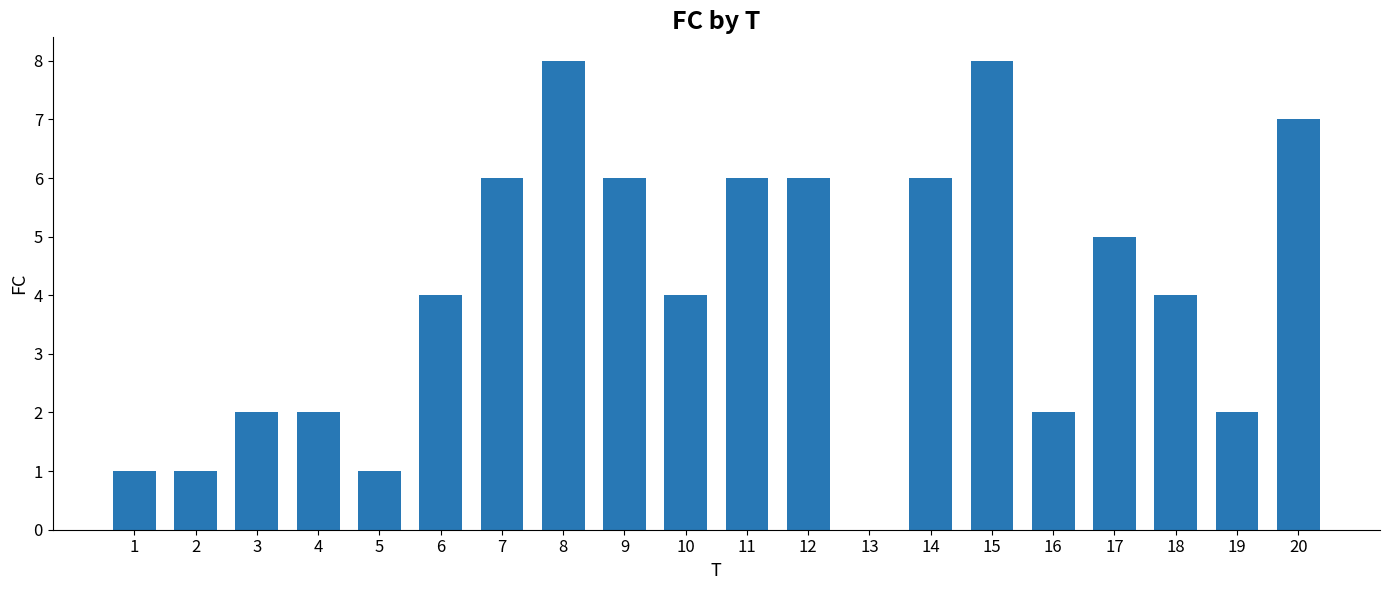

What value does the data have at 10?

4